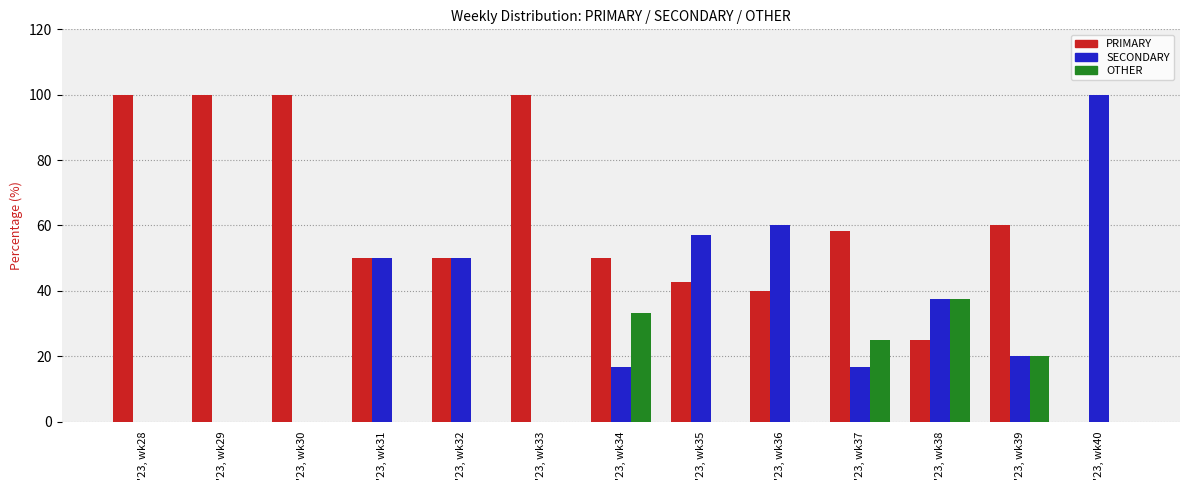

True or false: PRIMARY has a value of 100.0 at '23, wk33.

True